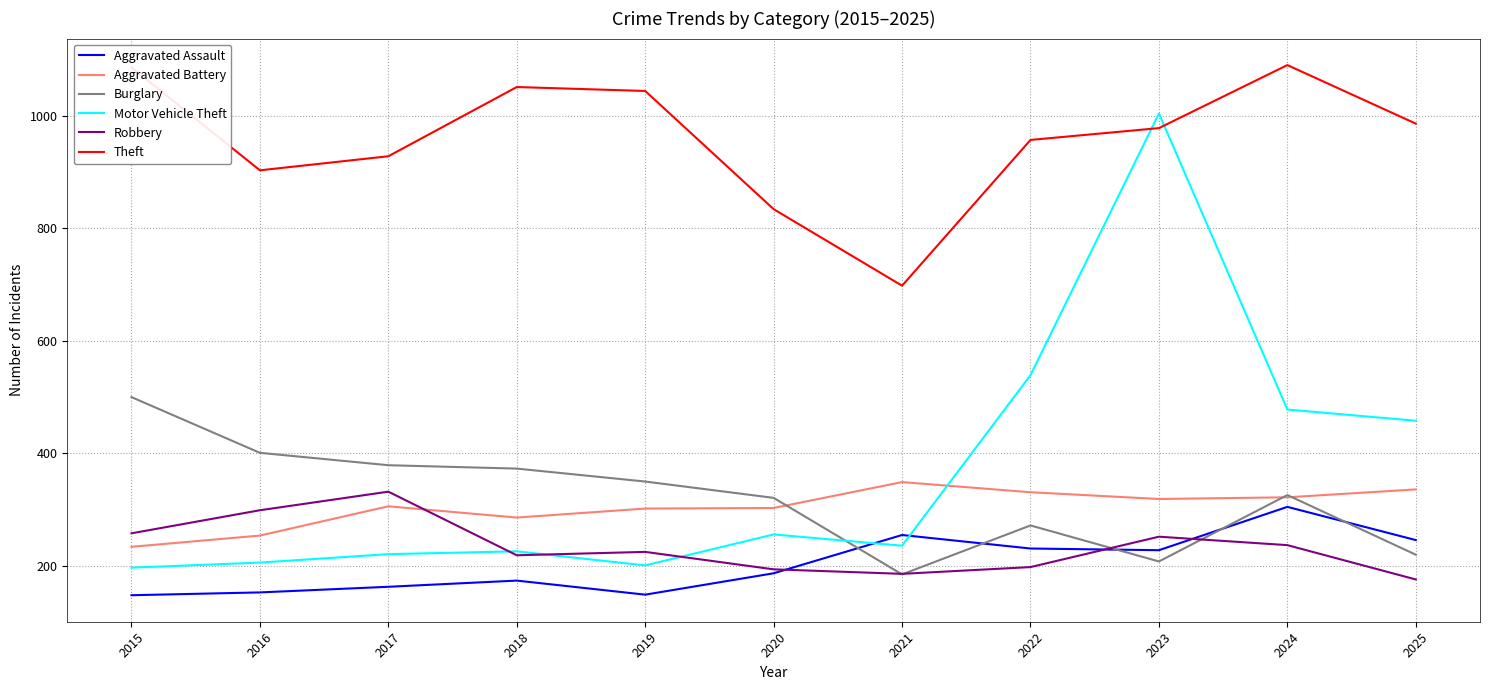

True or false: Robbery and Theft intersect in this chart.

False